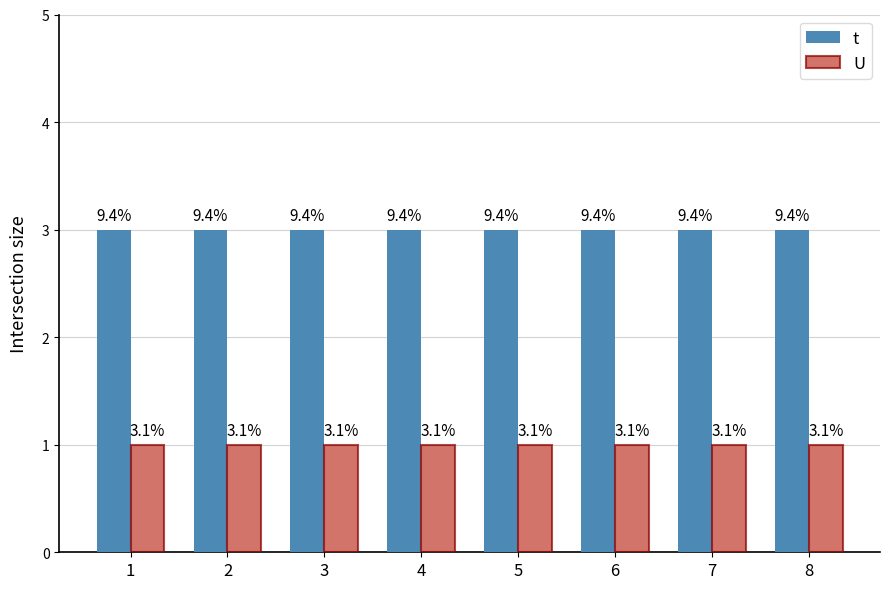

What are all the series names shown in the legend?

t, U